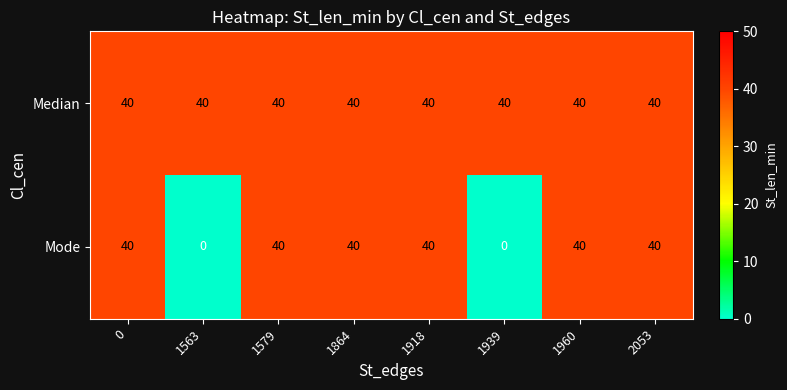

What is the approximate value of Median at 1960?

40